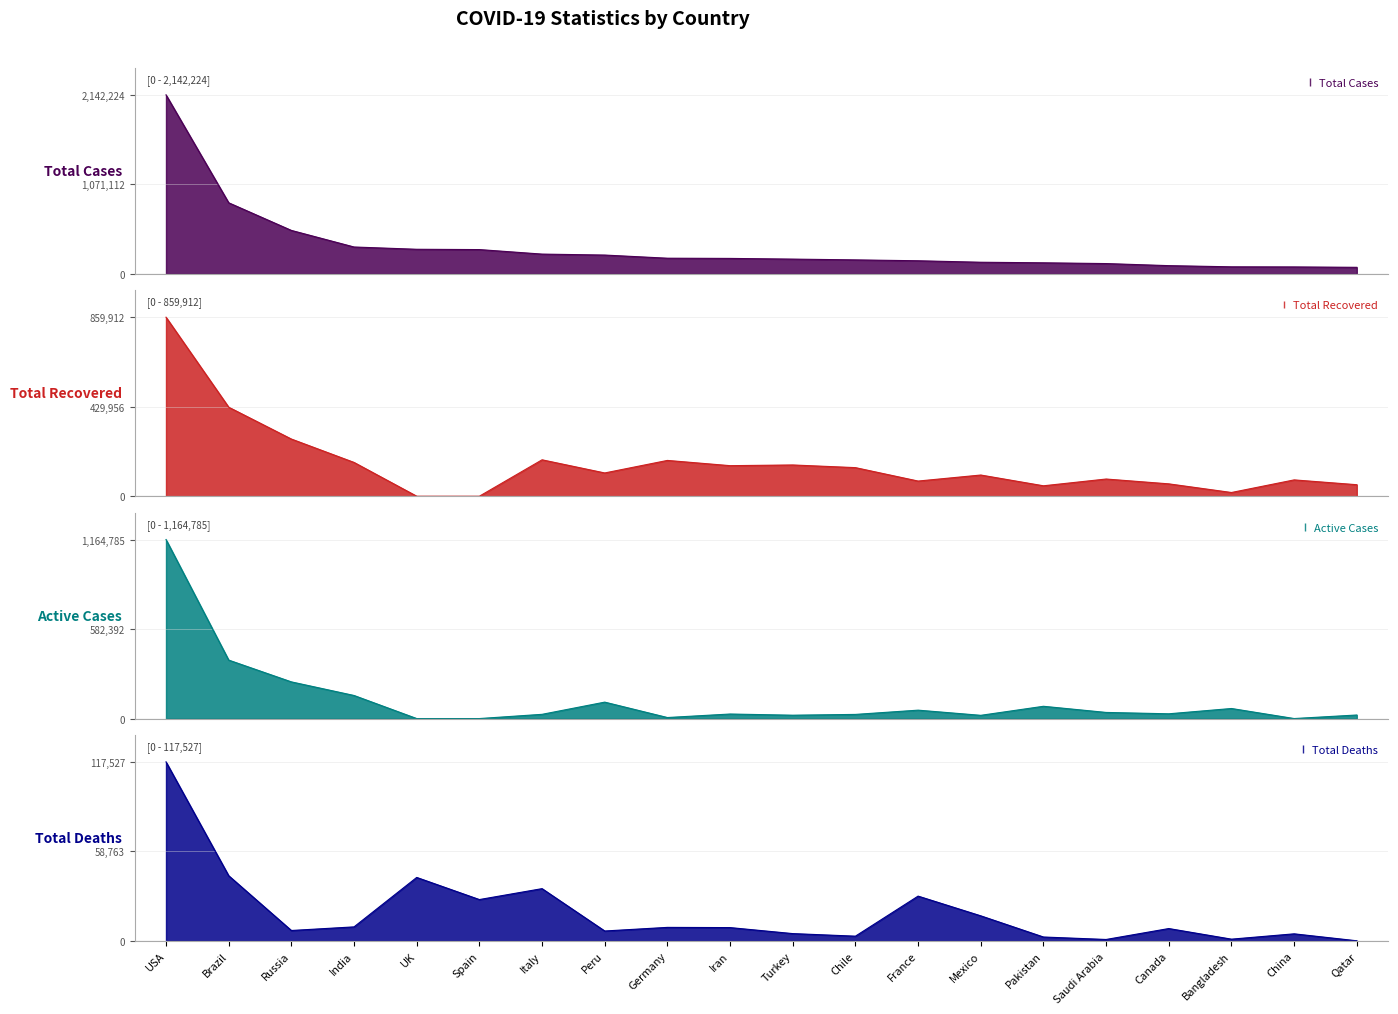

What is the greatest value displayed?

2142224